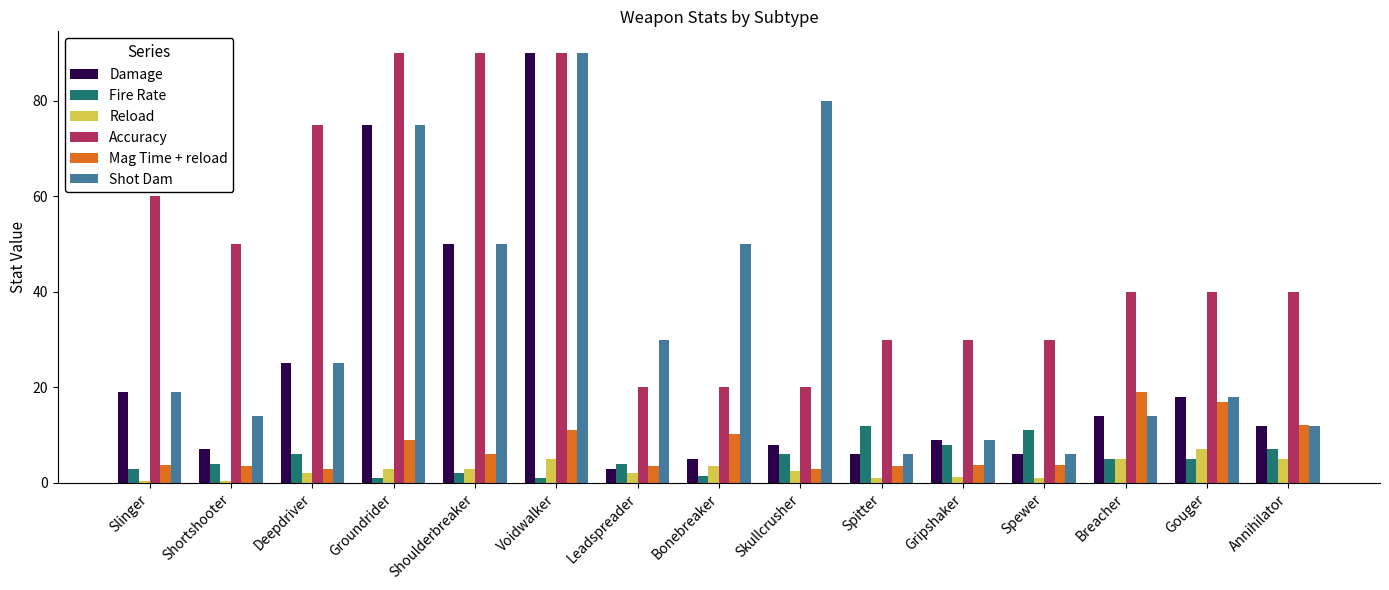

What is the label of the 10th bar from the left?

Spitter